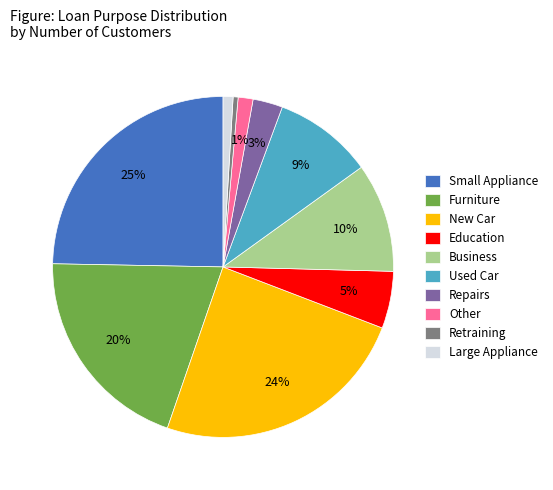

What percentage is the Repairs slice, to the nearest percent?

3%